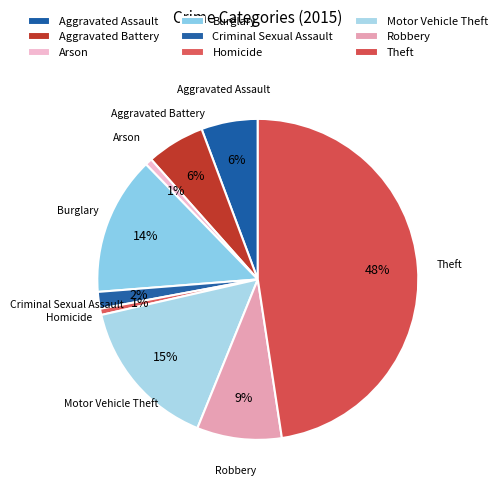

Which slice is the largest?

Theft